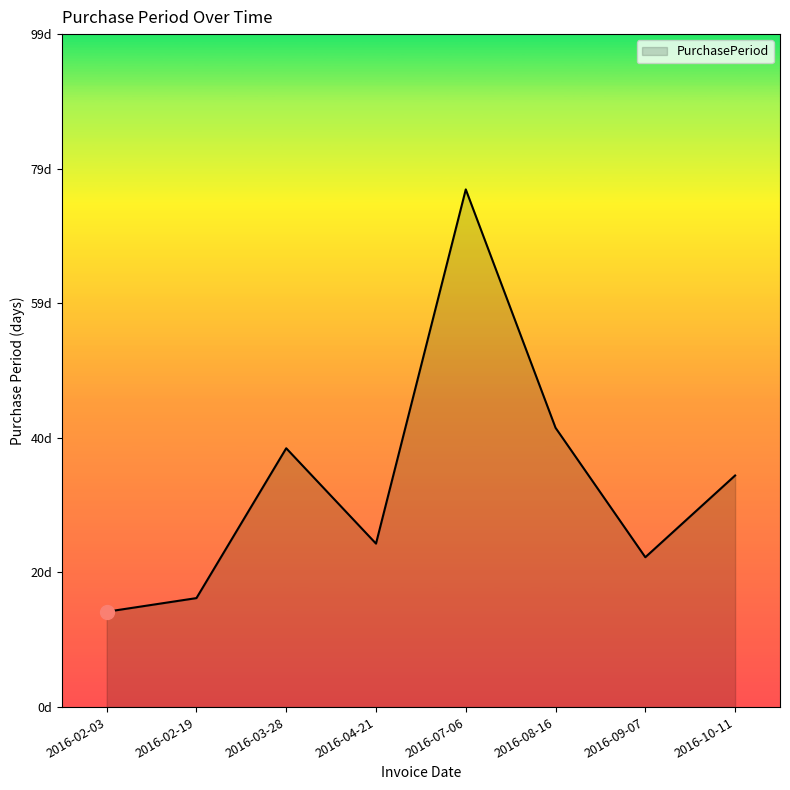

What is the average value?

33